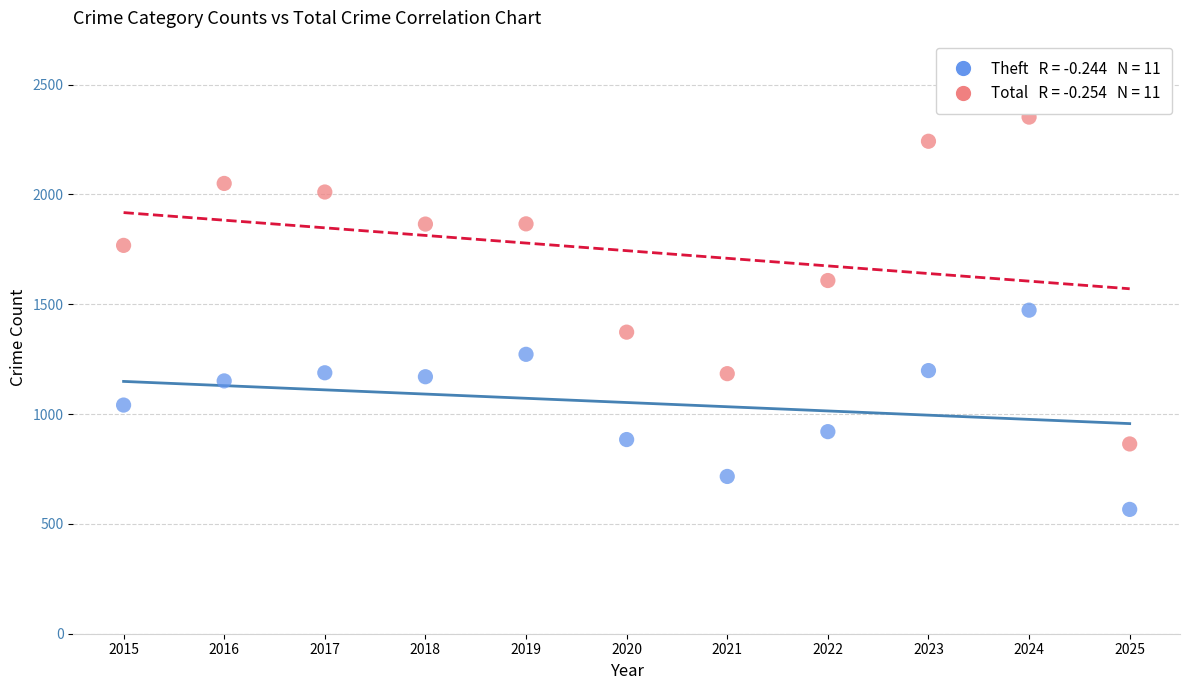

Across all data points, what is the range of Y values (max minus min)?

1786